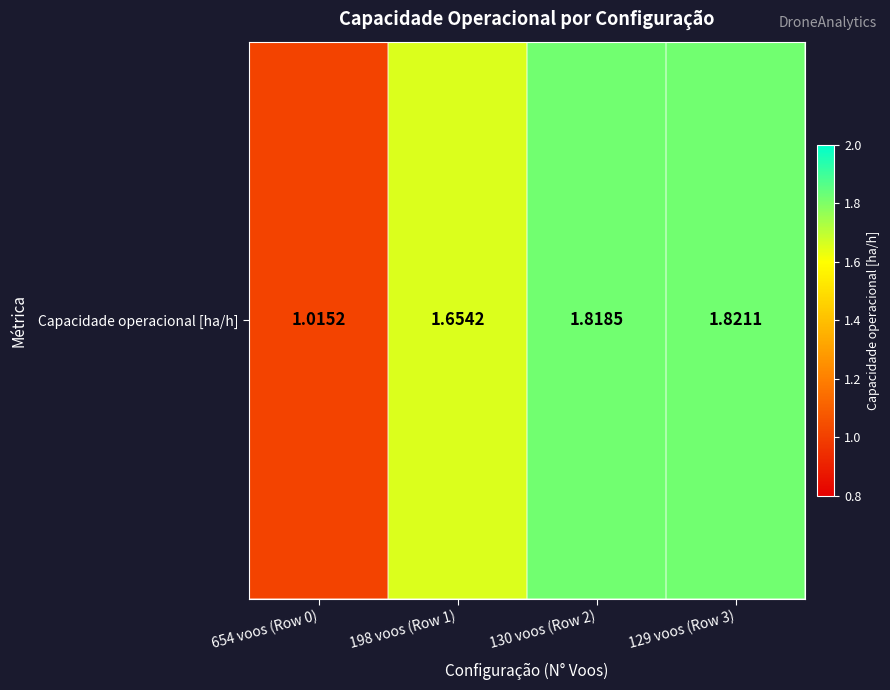

At which category does the chart reach its peak across all series?

129 voos (Row 3)